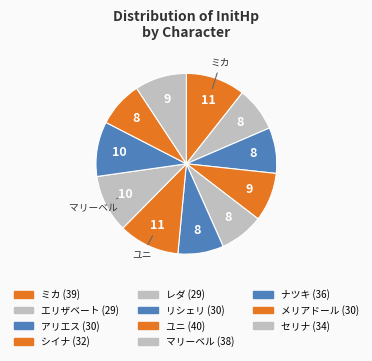

Does マリーベル account for over 50% of the chart?

No